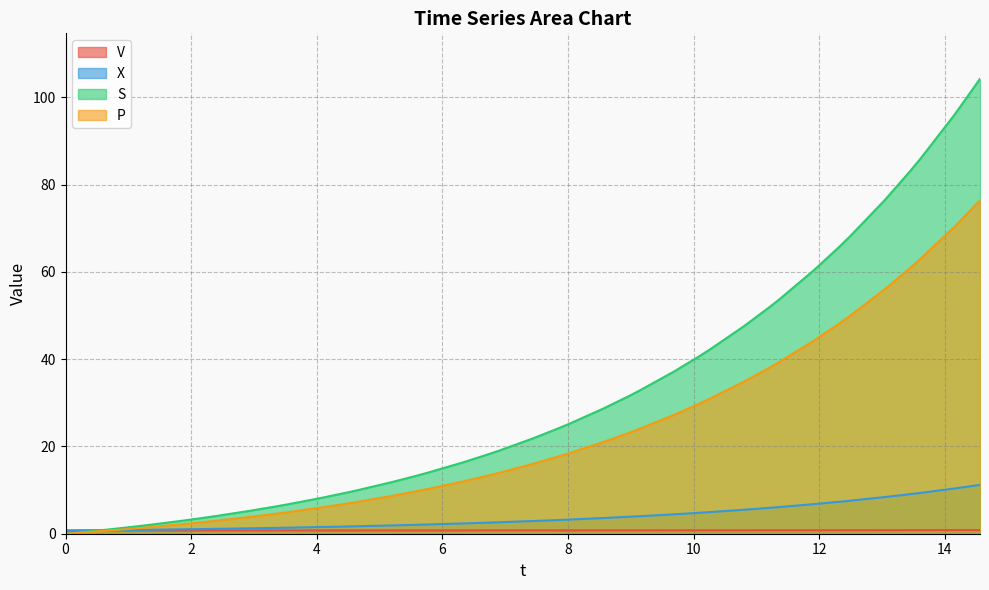

Between 14.162342911051907 and 5.773655583500919, which is larger?

14.162342911051907